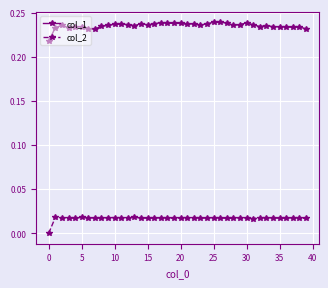

True or false: col_2 and col_1 intersect in this chart.

False